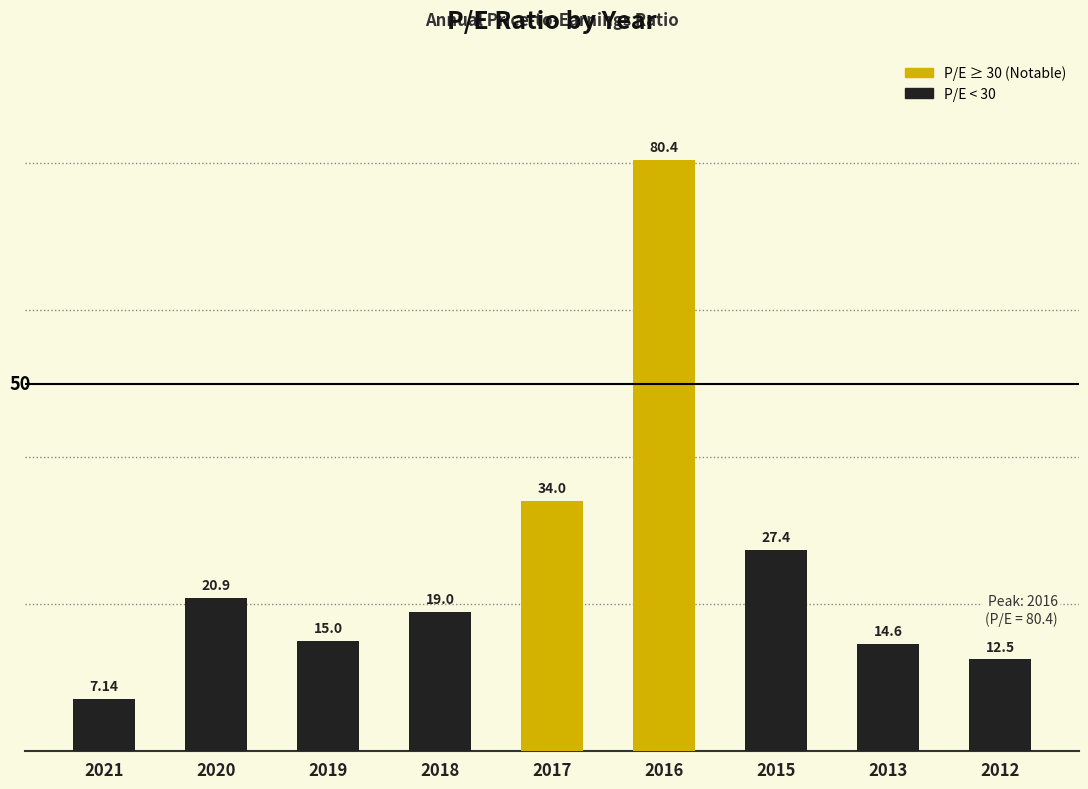

Rank the categories by value from lowest to highest.

2021, 2012, 2013, 2019, 2018, 2020, 2015, 2017, 2016